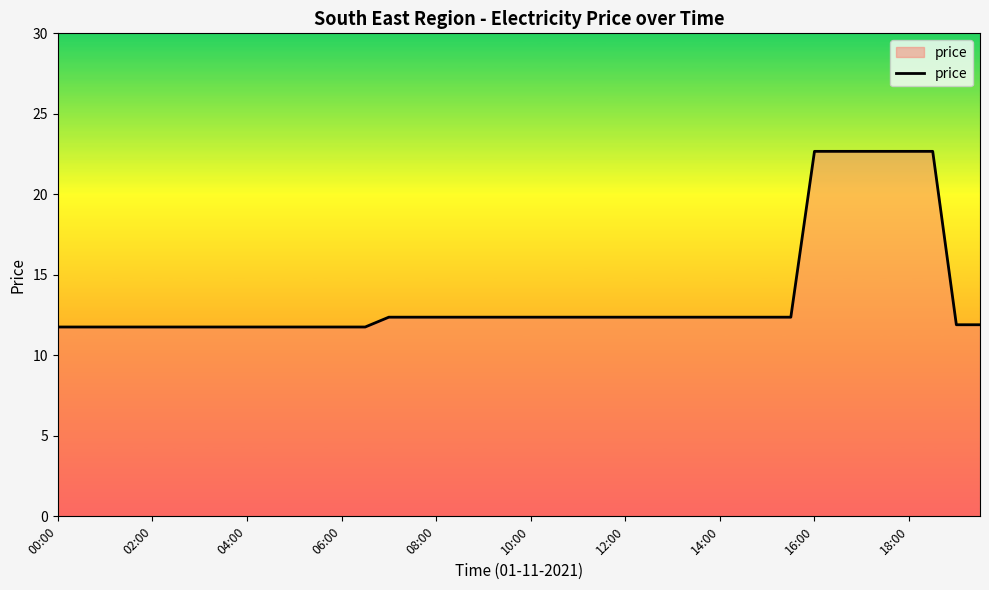

What is the average value?

13.7